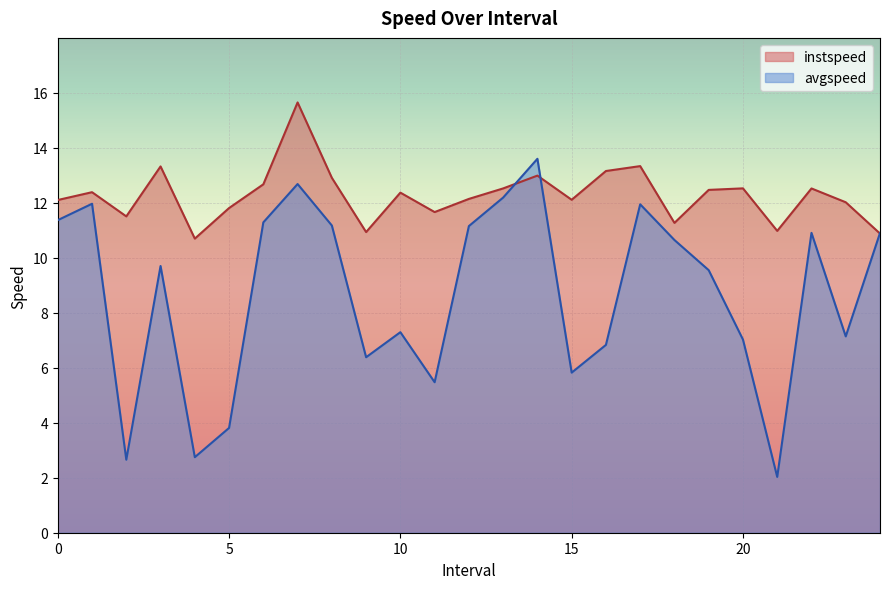

What is the label of the 10th point from the right?

15.0